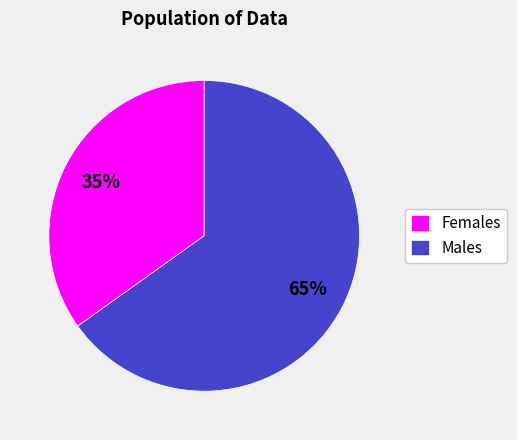

What is the smallest slice in the pie chart?

Females